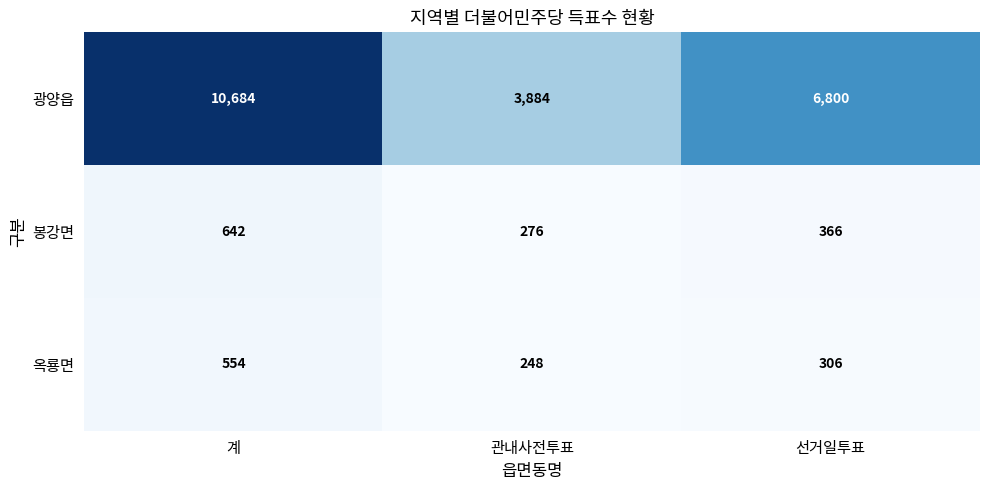

What is the sum of the 옥룡면 values at 관내사전투표 and 계?

802